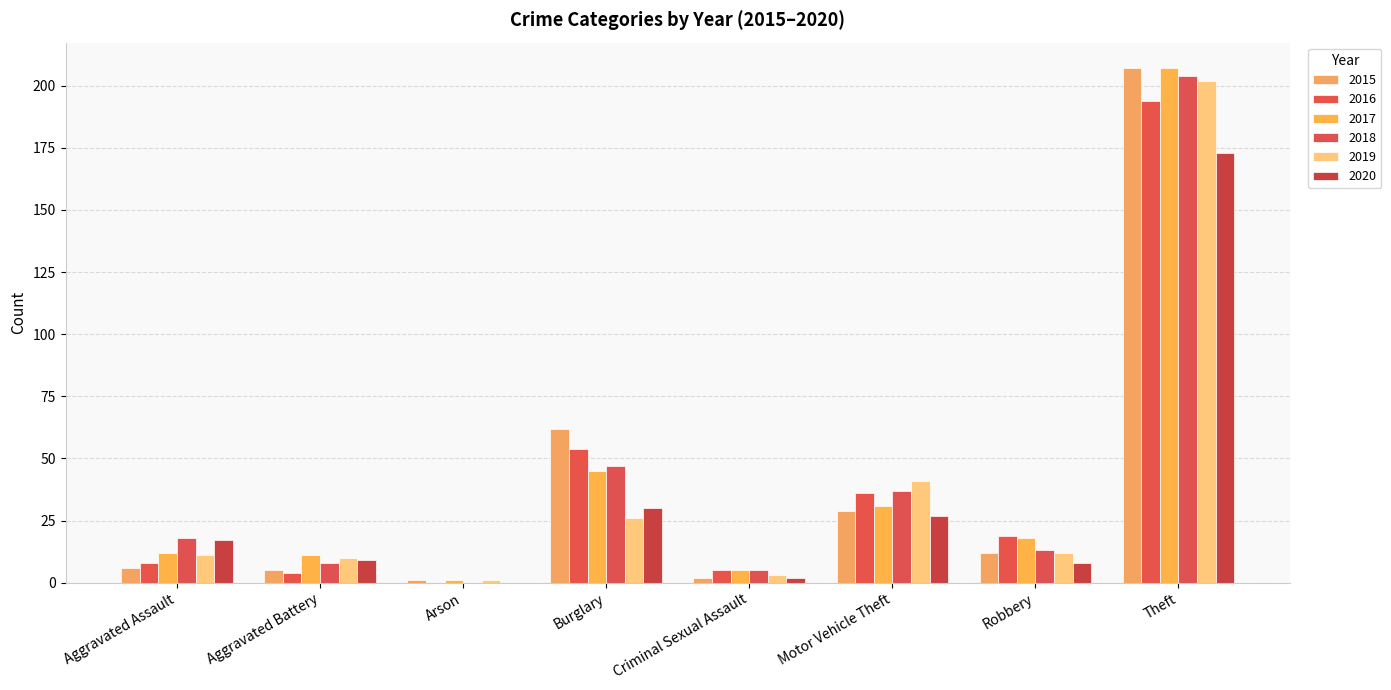

Which series has the widest spread of values?

2015